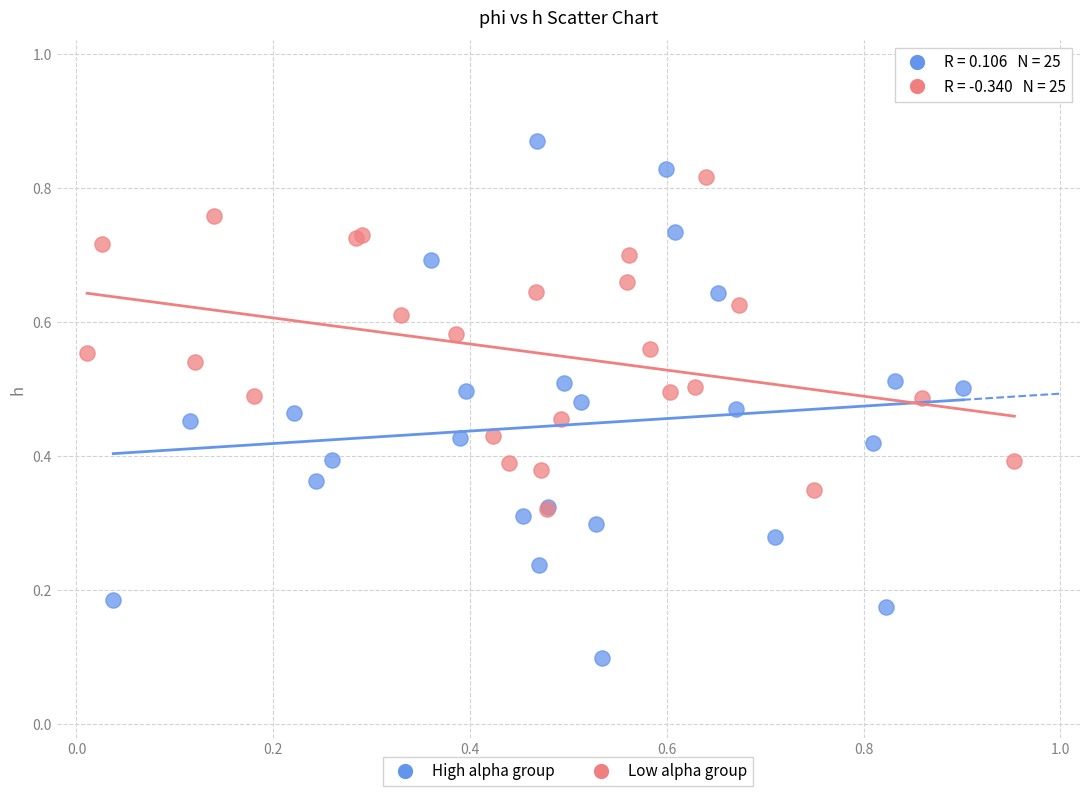

Which series reaches the minimum Y coordinate?

High alpha group